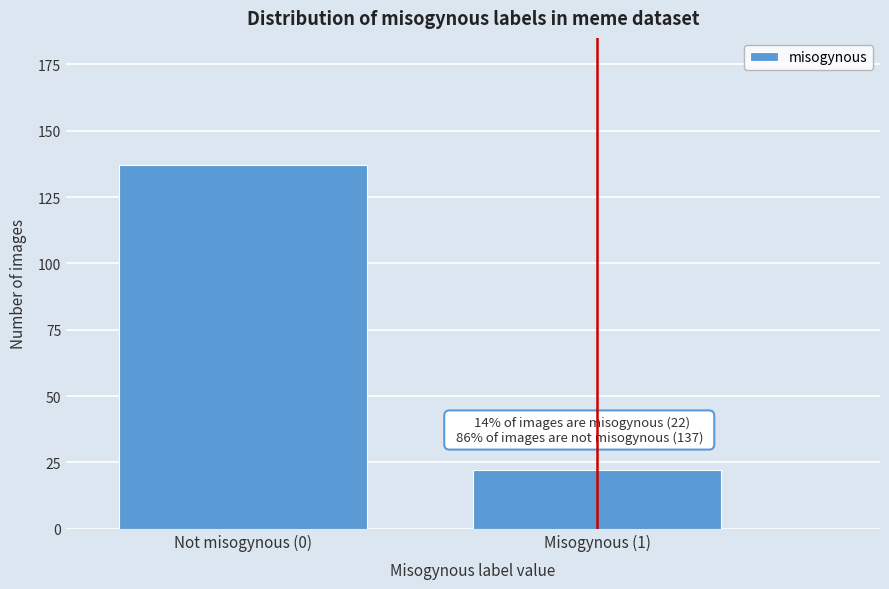

Reading left to right, what are all the values shown in this chart?

Not misogynous (0)=137	Misogynous (1)=22